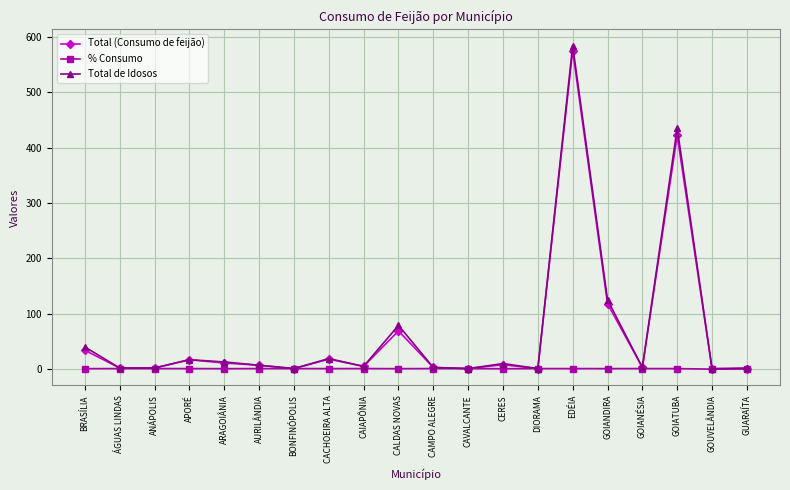

At how many categories does at least one series exceed 338?

2